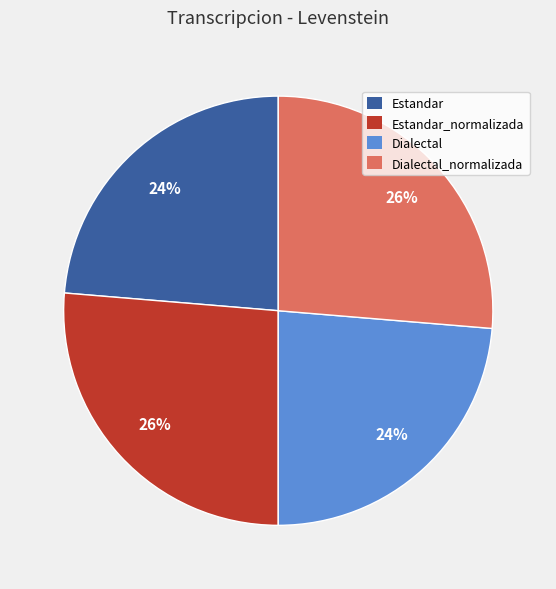

How many slices are in this pie chart?

4